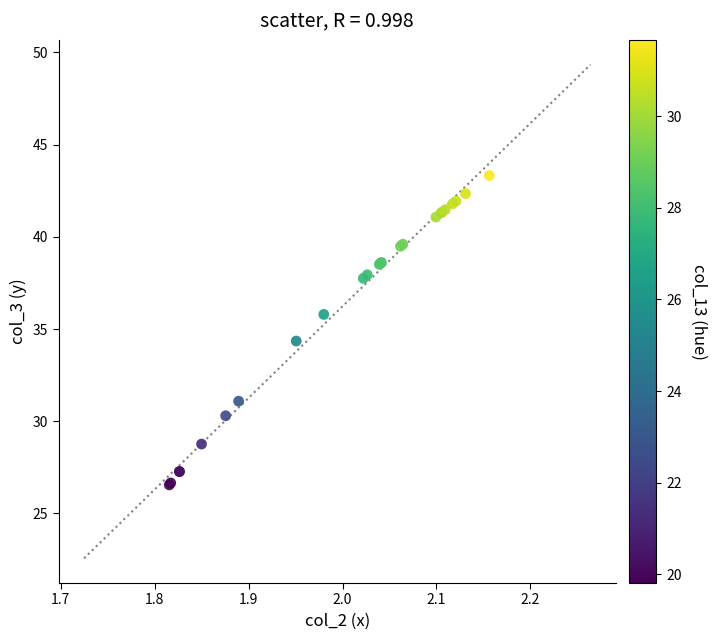

What Y value in the scatter plot is closest to 34?

34.3